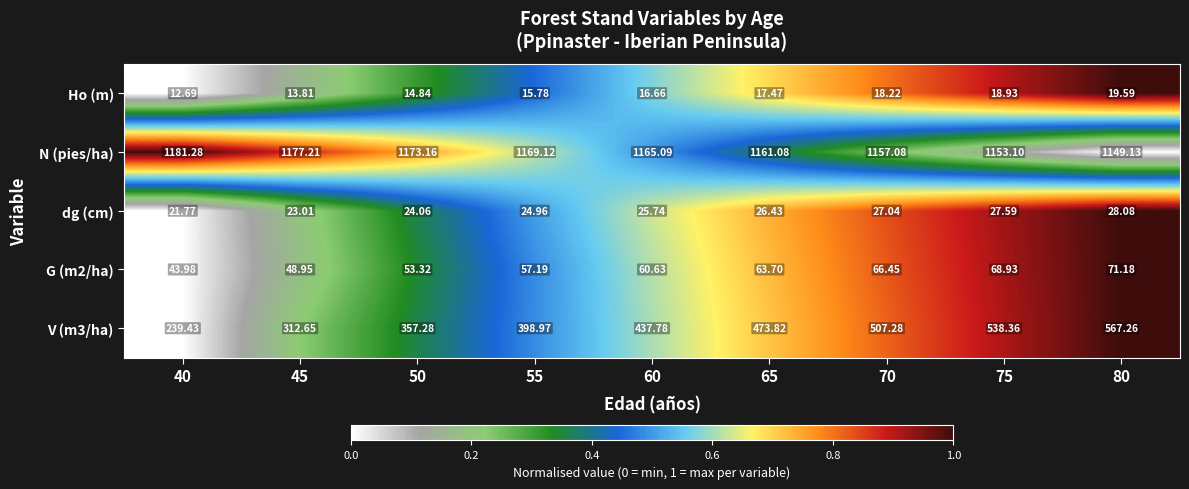

Rank the series by their maximum value, from lowest to highest.

Ho (m), dg (cm), G (m2/ha), V (m3/ha), N (pies/ha)